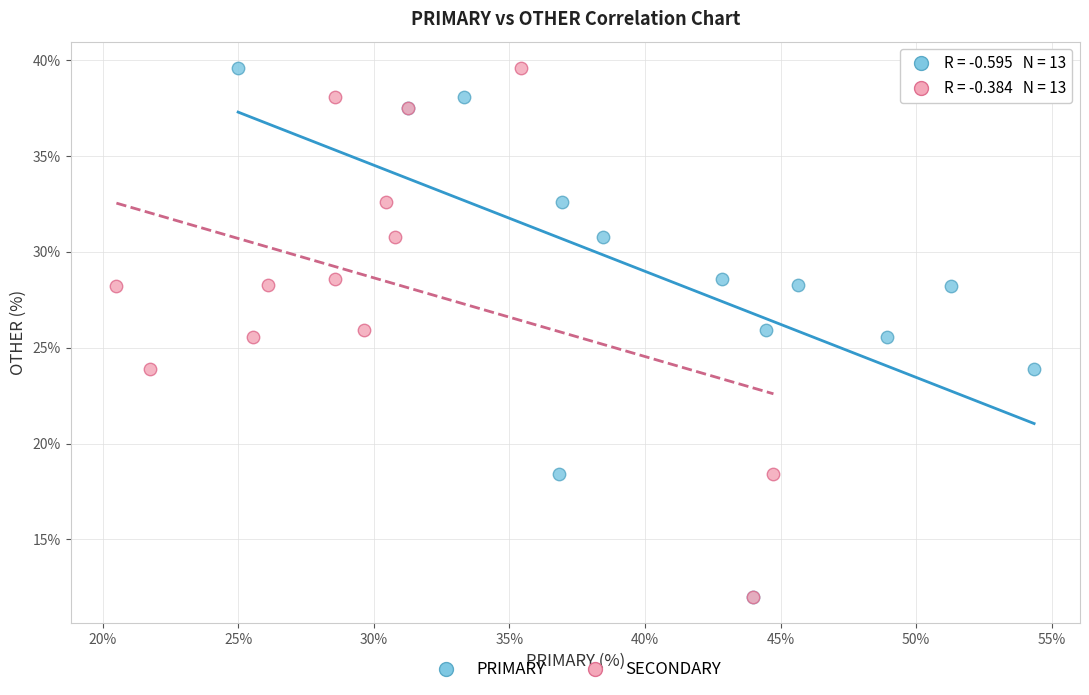

What are all the series names shown in the legend?

PRIMARY, SECONDARY